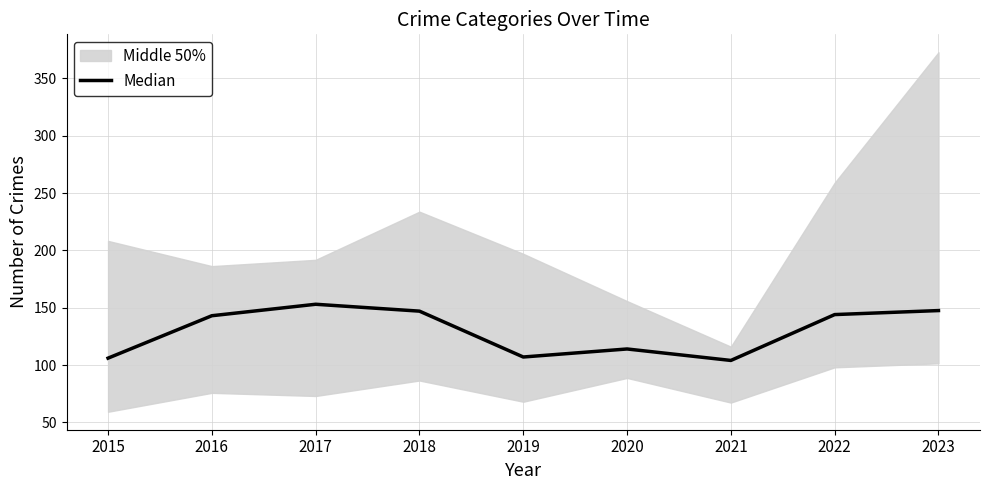

At which category does the chart reach its peak across all series?

2017